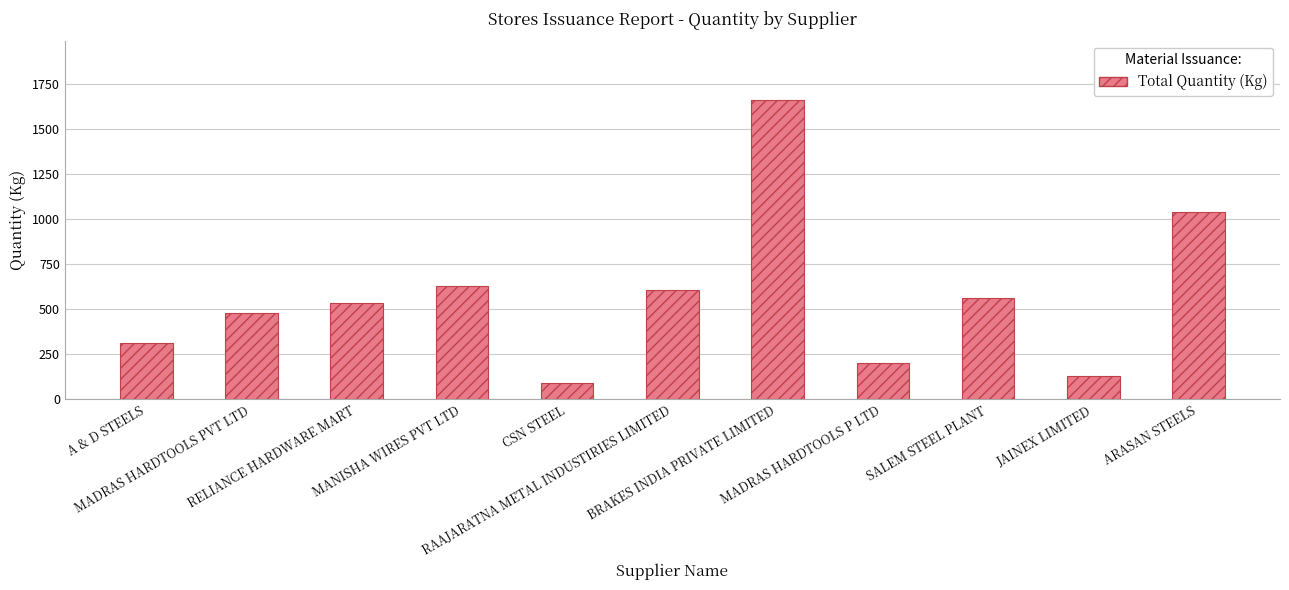

Does the chart contain stacked bars?

No